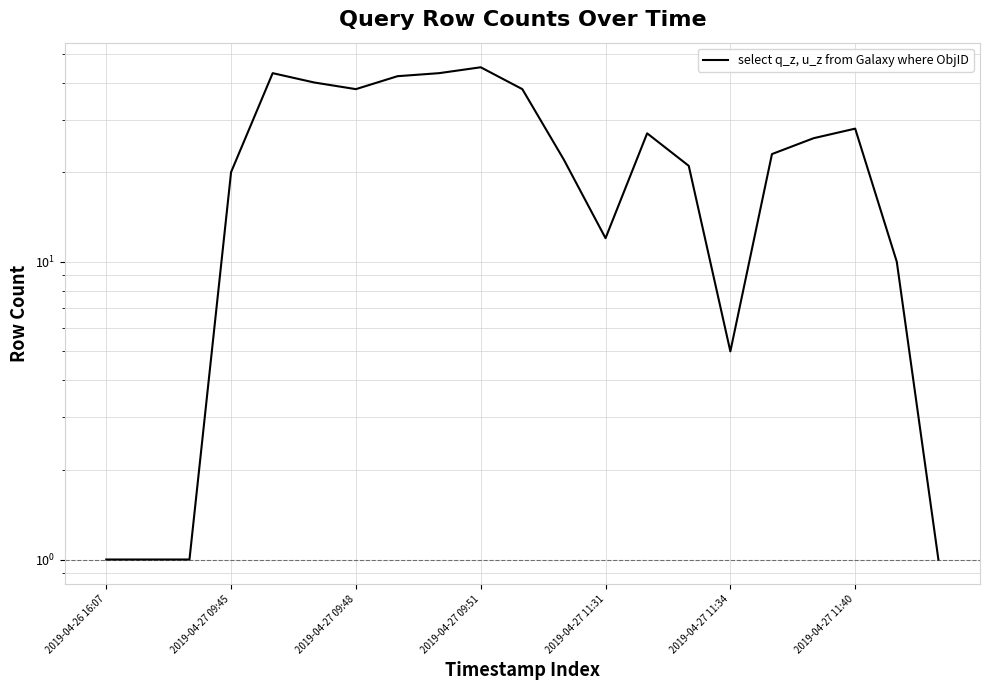

Reading left to right, what are all the values shown in this chart?

1	1	1	20	43	40	38	42	43	45	38	22	12	27	21	5	23	26	28	10	1